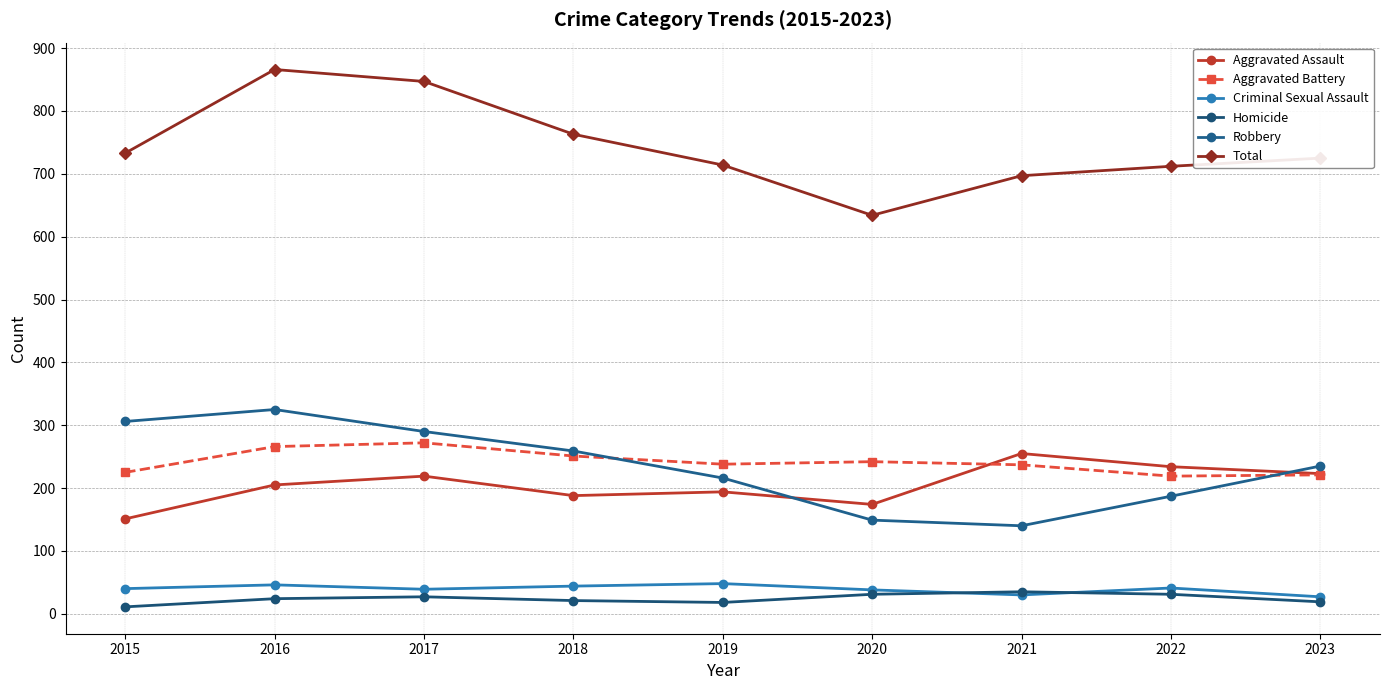

What are all the series names shown in the legend?

Aggravated Assault, Aggravated Battery, Criminal Sexual Assault, Homicide, Robbery, Total